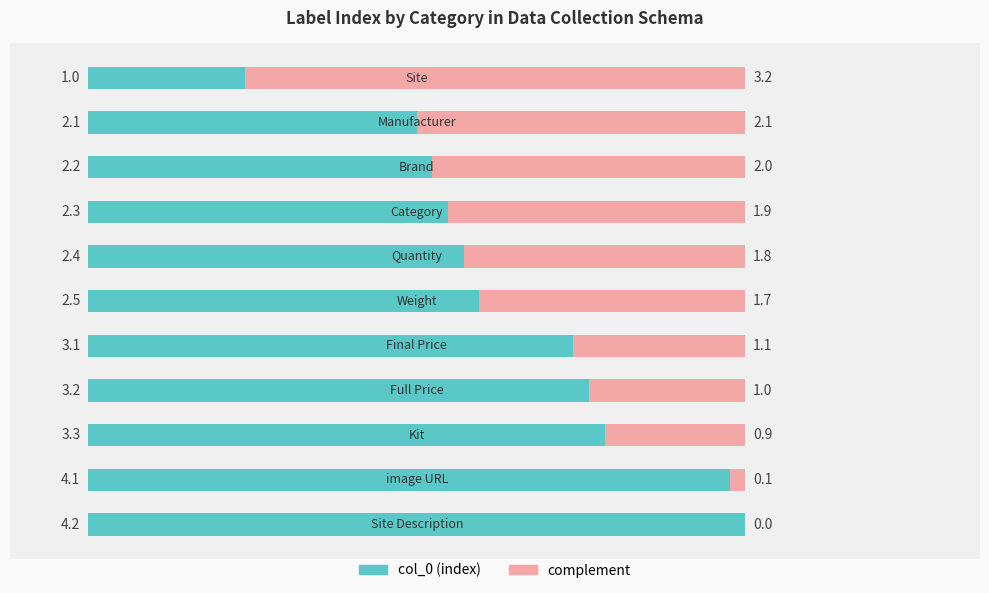

The value of col_0 at 1 is 1.1. True or false?

False